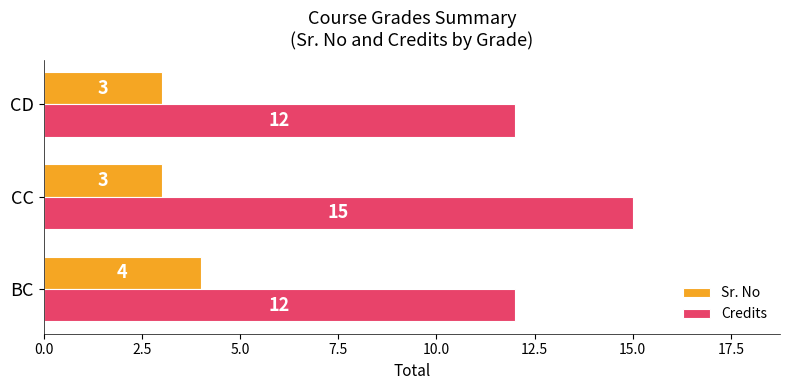

Which series has the largest total across all categories?

Credits